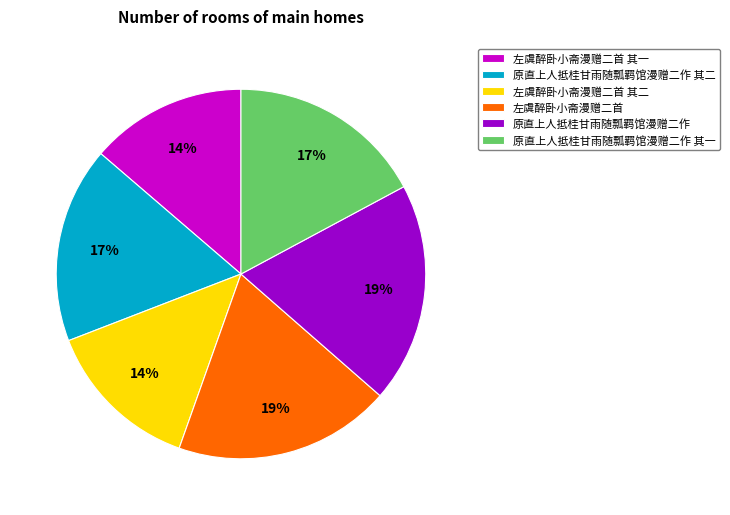

Is it true that 原直上人抵桂甘雨随瓢羁馆漫赠二作 其一 is 17% of the pie?

True